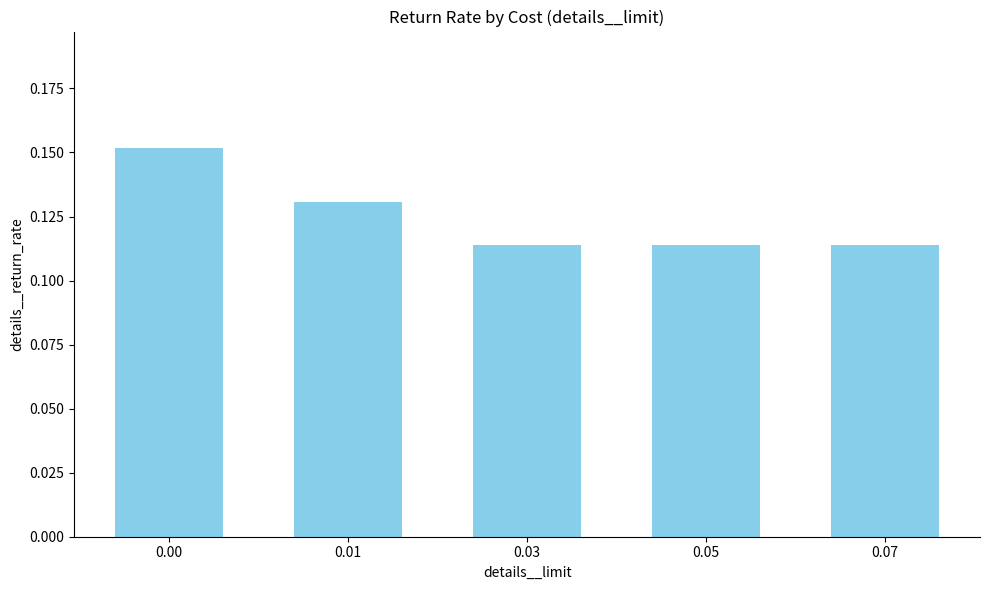

The chart shows a value of 0.0 at 0.03. True or false?

False